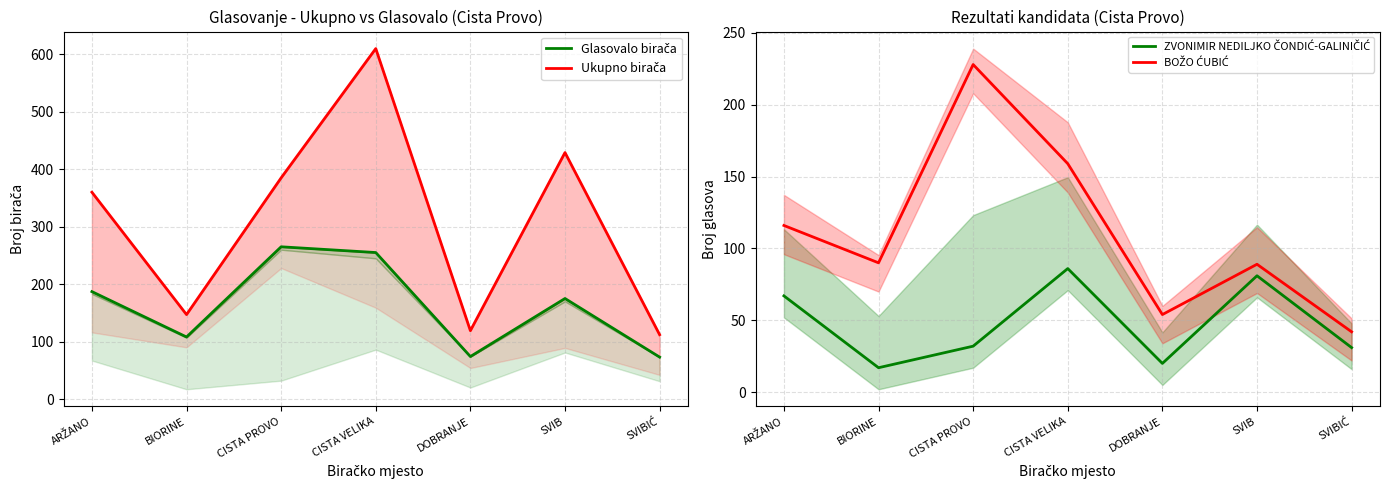

What is the spread (max minus min) of values at SVIB?

348